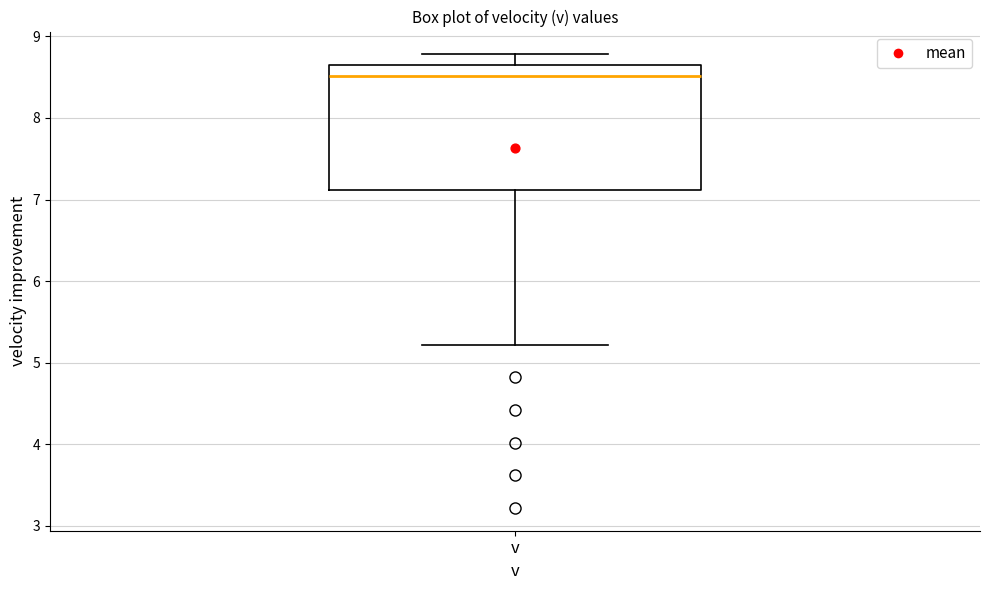

Where does the median line of the box for v sit on the y-axis? The values are not printed on the chart, so give them approximately, as read against the axis.

8.5